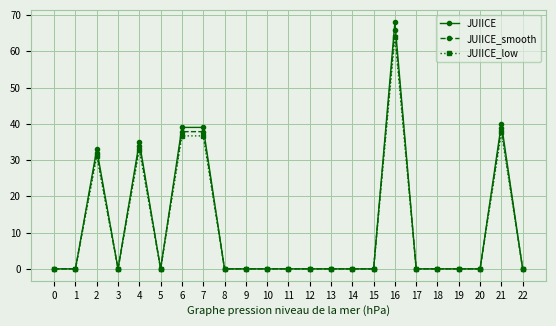

Which series changed the most between 2 and 18?

JUIICE